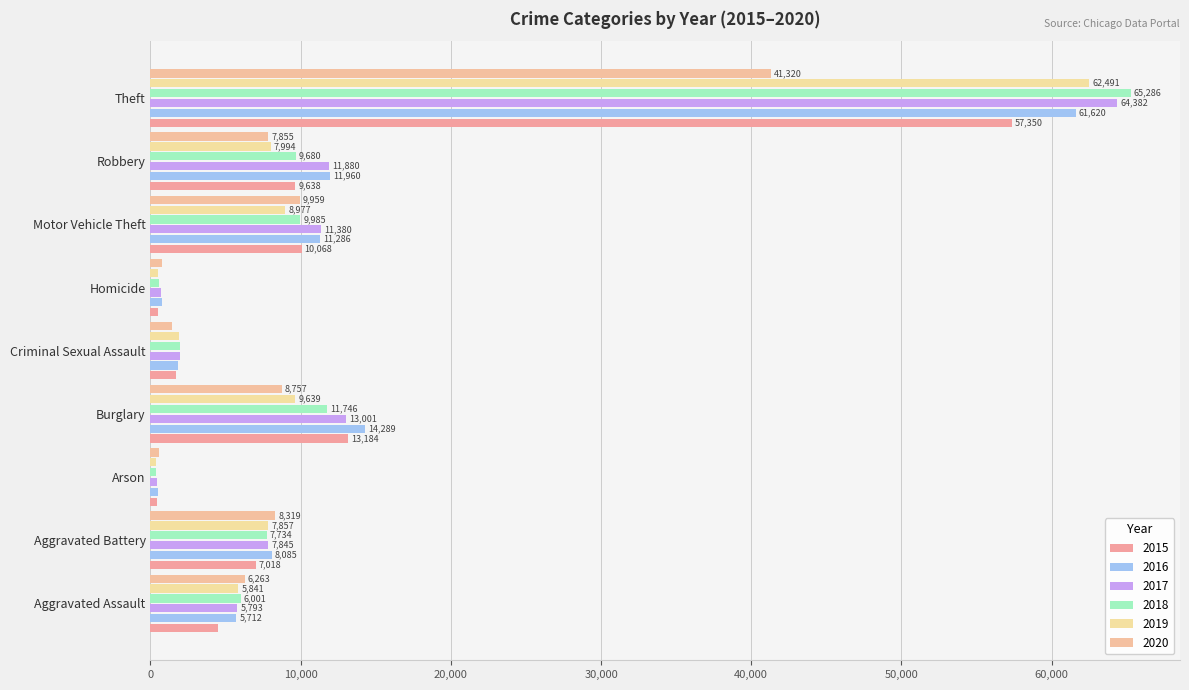

How many data points in 2018 are less than 7734?

4